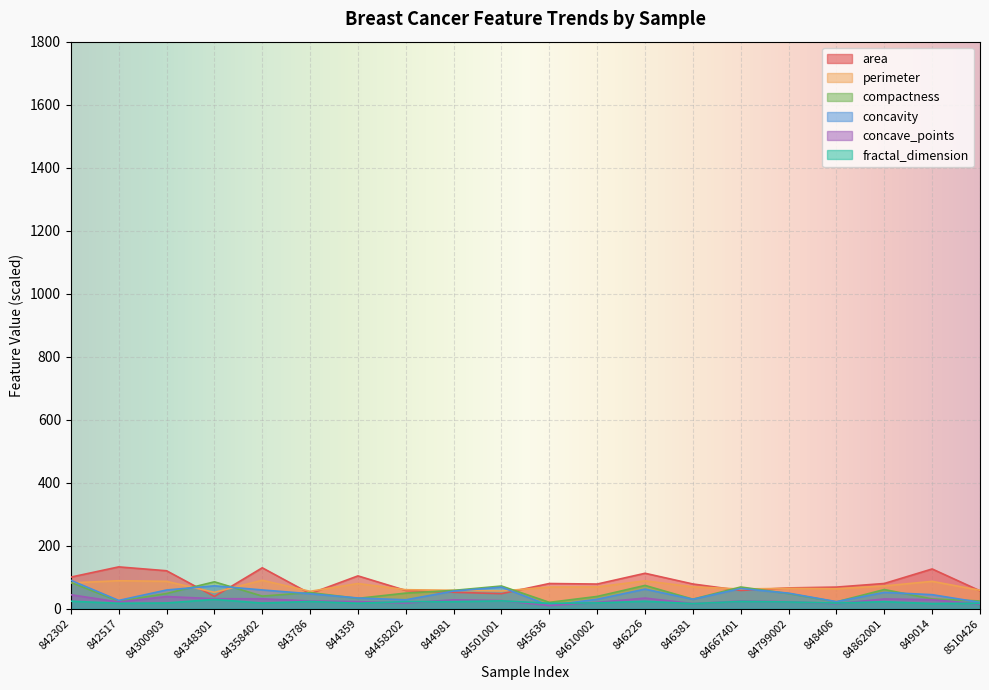

Between which two adjacent categories do area and compactness first intersect?

84300903 and 84348301